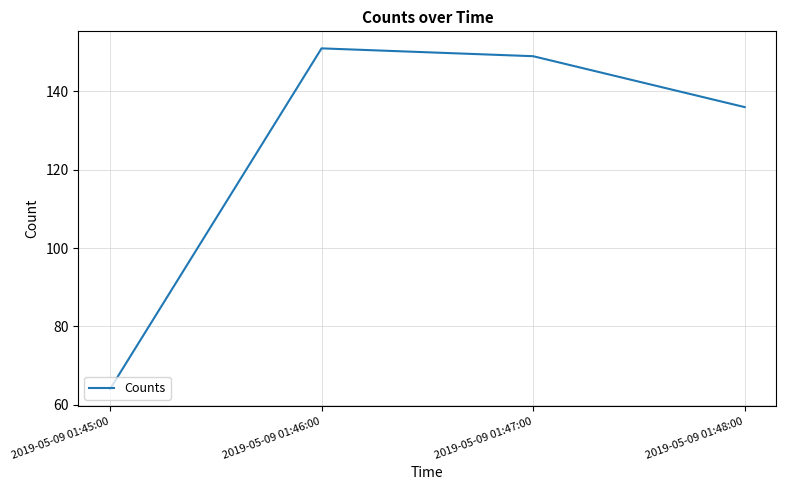

Which category has the highest value across all series?

2019-05-09 01:46:00